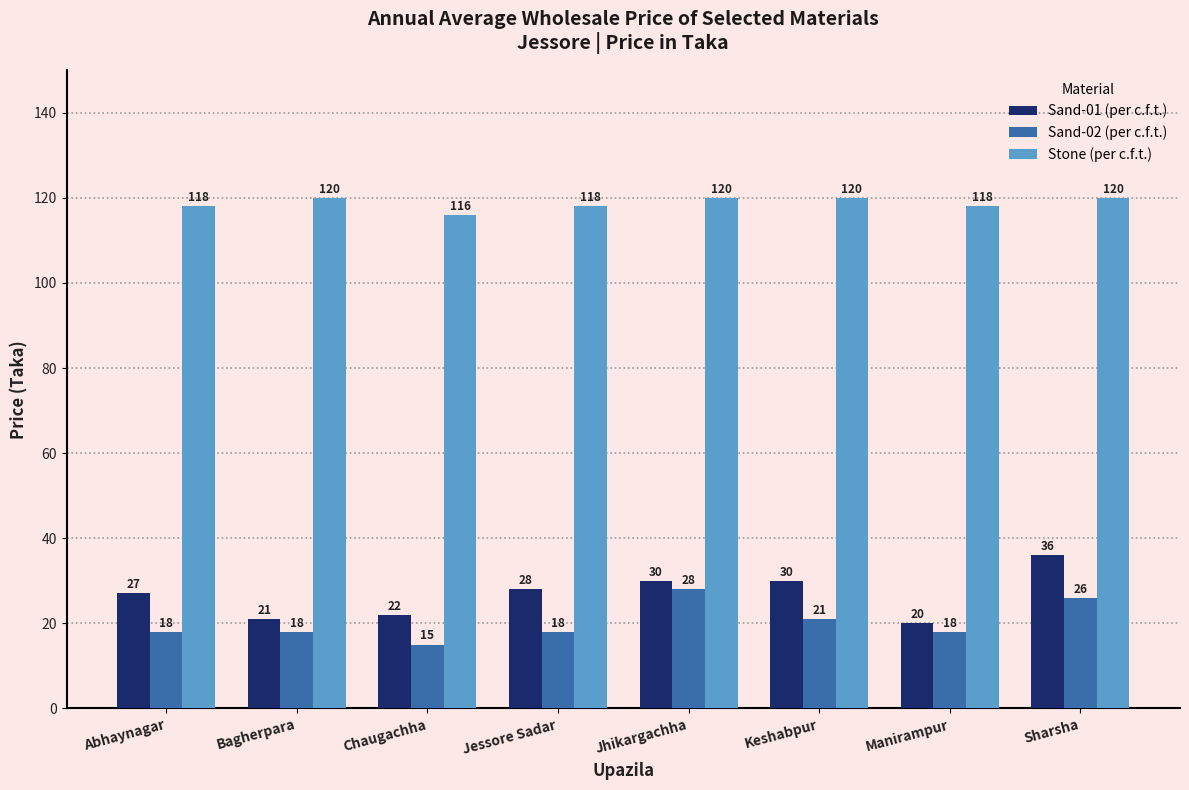

What is the difference between the highest and lowest values at Keshabpur?

99